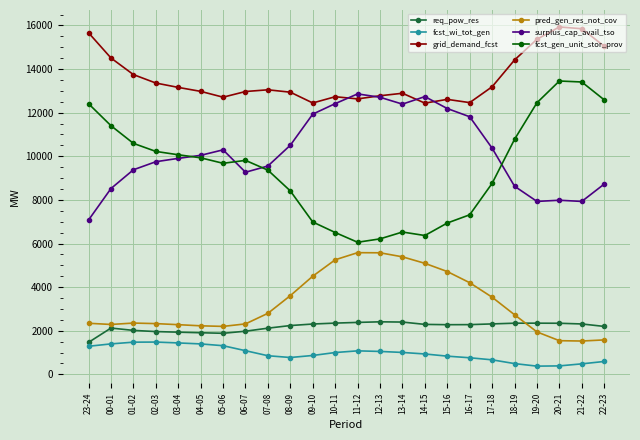

What is the spread (max minus min) of values at 08-09?

12164